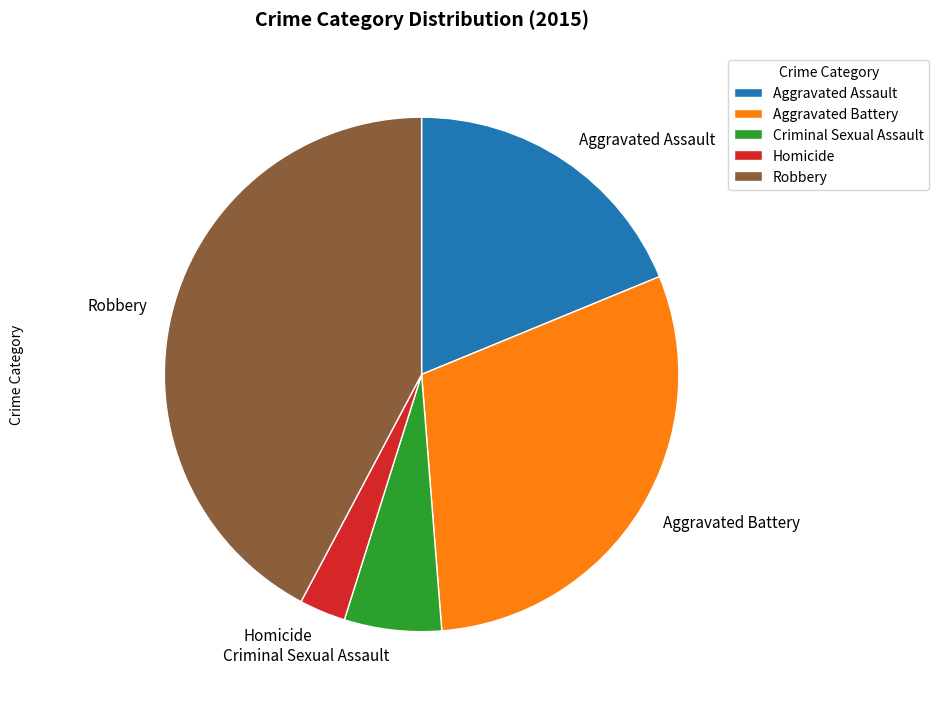

Combined, do Aggravated Battery and Aggravated Assault account for over 50%?

No